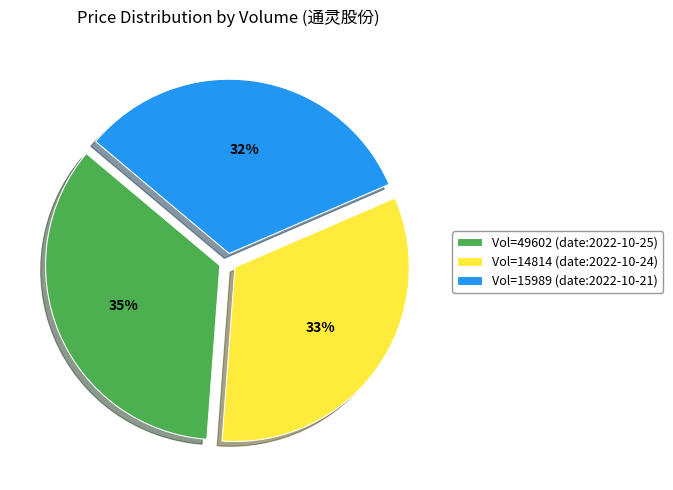

To the nearest percent, what is the average slice percentage?

33%